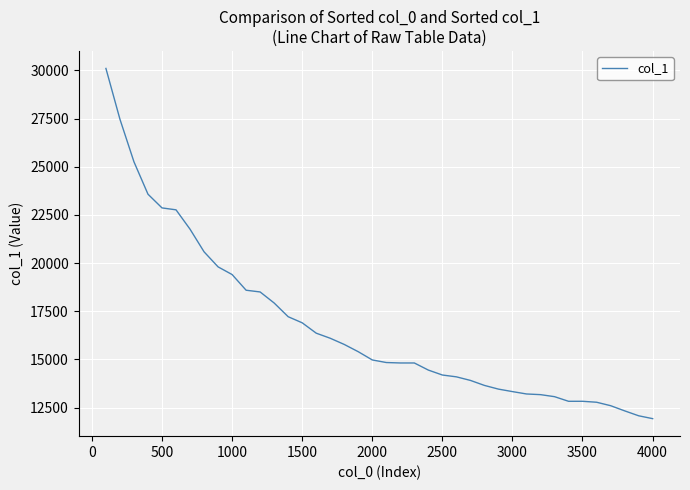

Does the chart display data point markers on the line(s)?

No